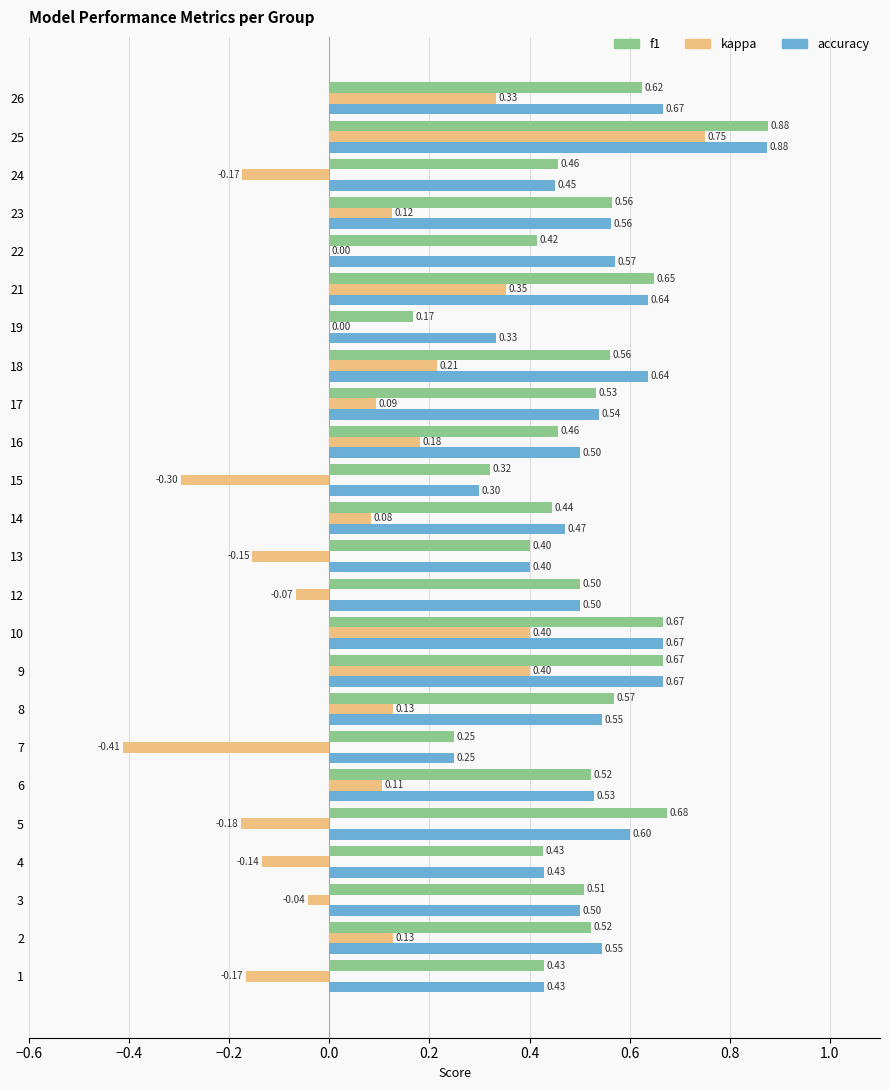

What is the sum of all kappa values?

1.7